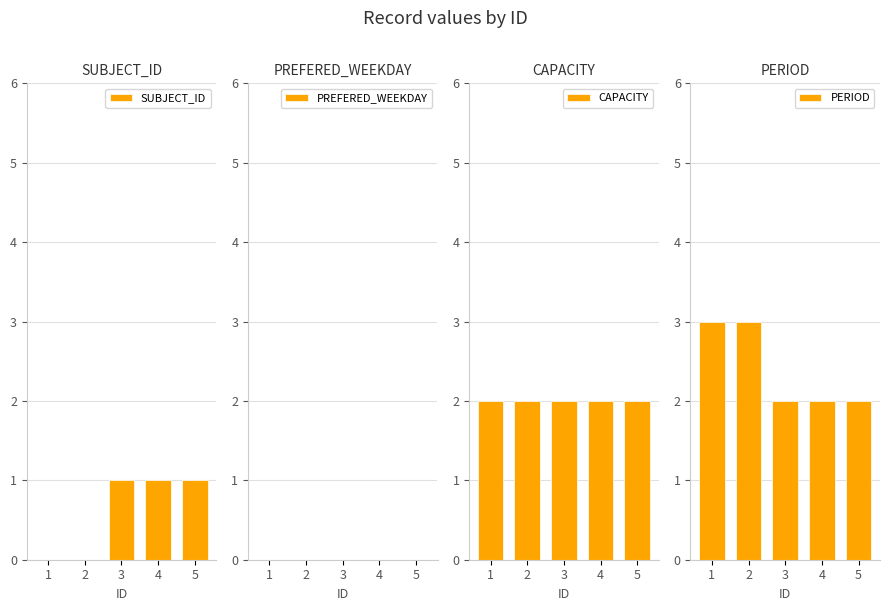

What is the difference between the highest and lowest values at 3?

2